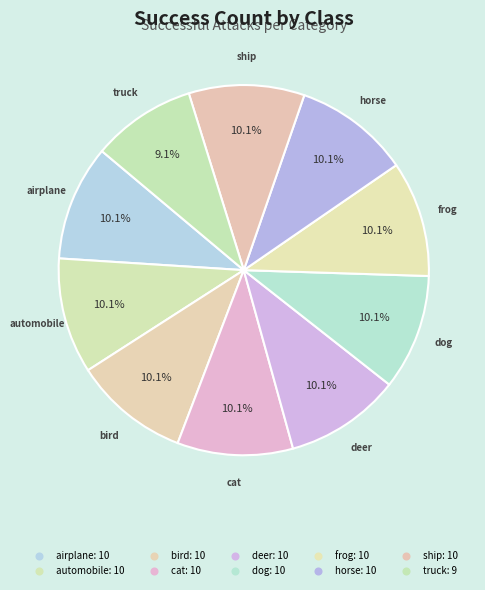

How many segments does this pie chart have?

10